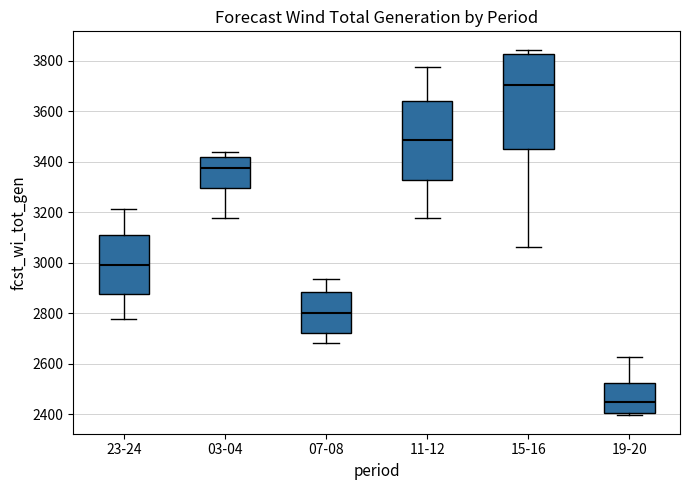

Which box has the highest median line?

15-16